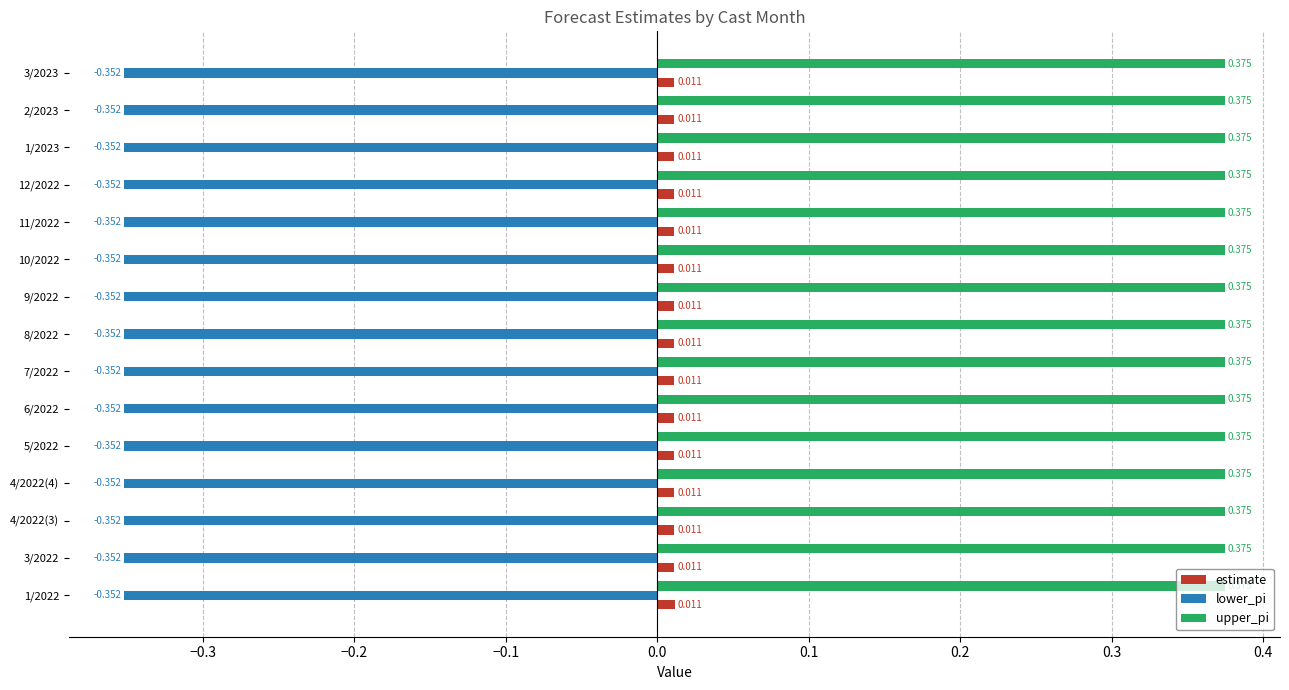

Which series has the largest total across all categories?

upper_pi